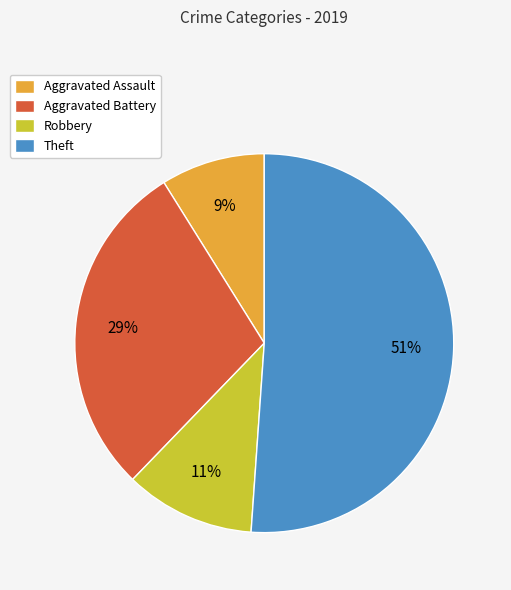

True or false: Aggravated Battery accounts for 29% of the total.

True